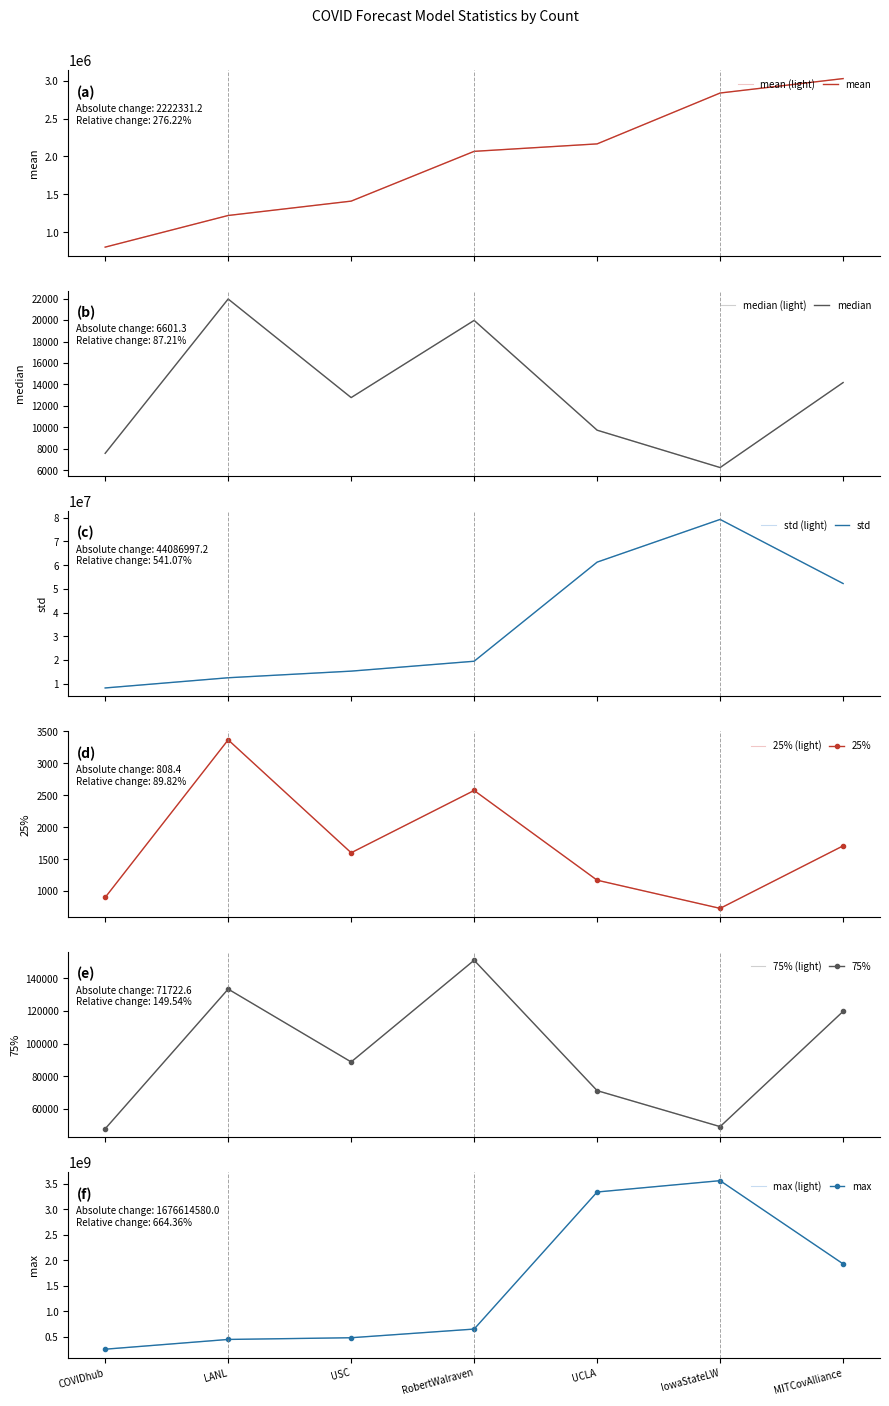

How many data points in mean are above 2067489?

4